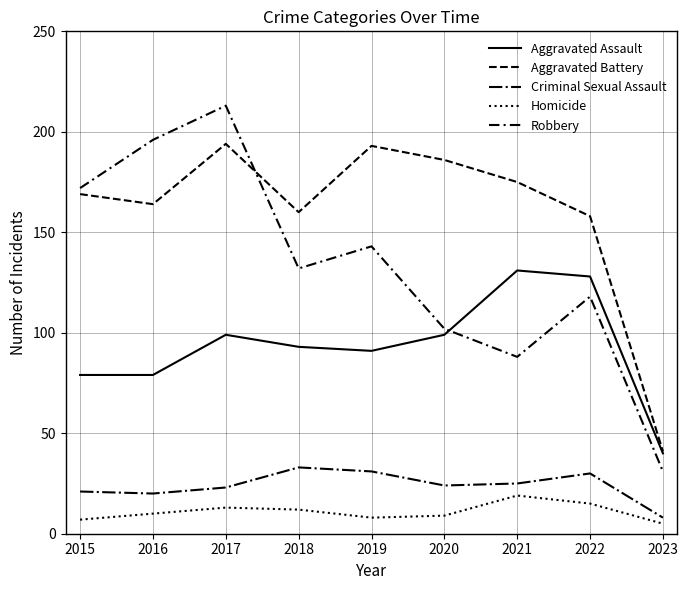

Does the chart have visible grid lines?

Yes